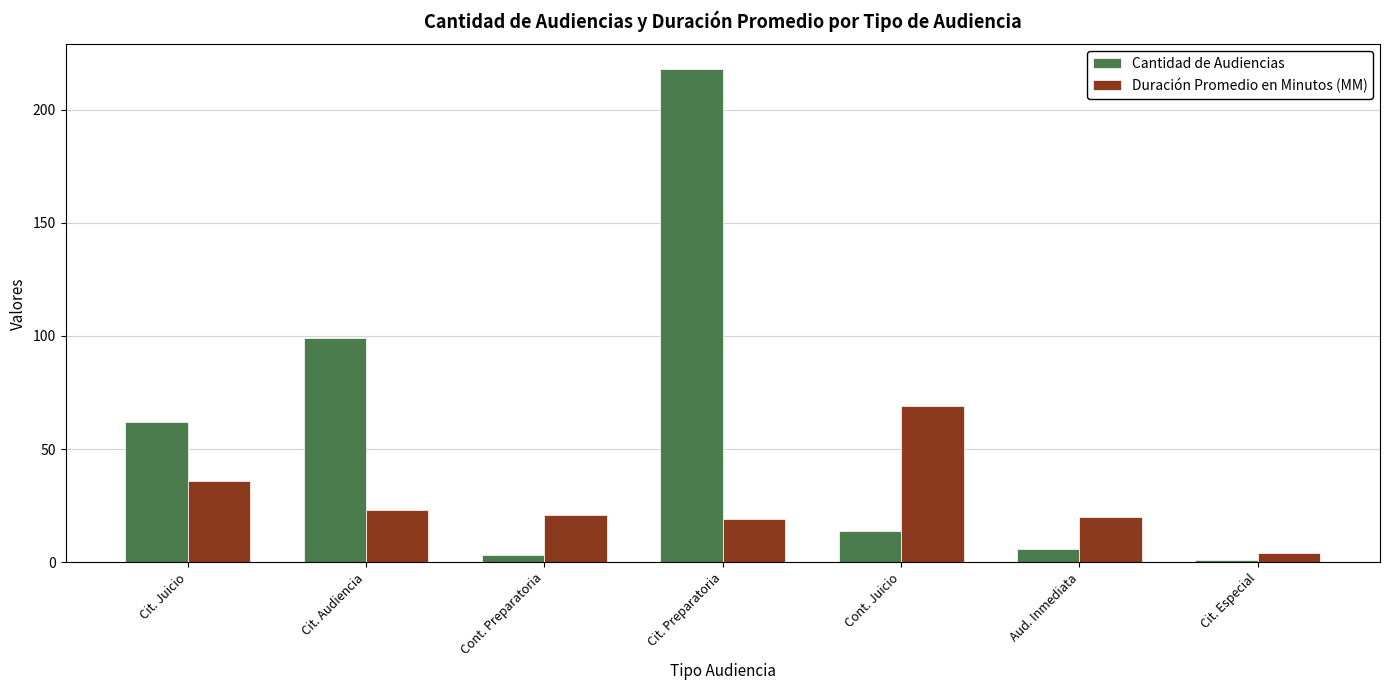

Reading right to left, extract all data points from this chart.

Cantidad de Audiencias: Cit. Especial=1	Aud. Inmediata=6	Cont. Juicio=14	Cit. Preparatoria=218	Cont. Preparatoria=3	Cit. Audiencia=99	Cit. Juicio=62
Duración Promedio en Minutos (MM): Cit. Especial=4	Aud. Inmediata=20	Cont. Juicio=69	Cit. Preparatoria=19	Cont. Preparatoria=21	Cit. Audiencia=23	Cit. Juicio=36